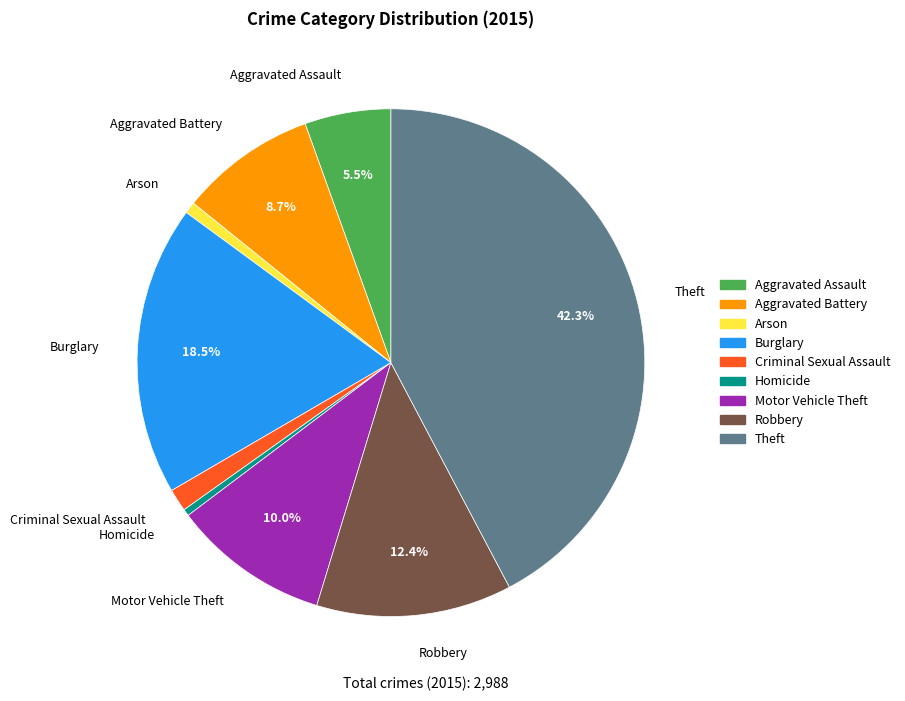

Which has a higher value, Criminal Sexual Assault or Arson?

Criminal Sexual Assault